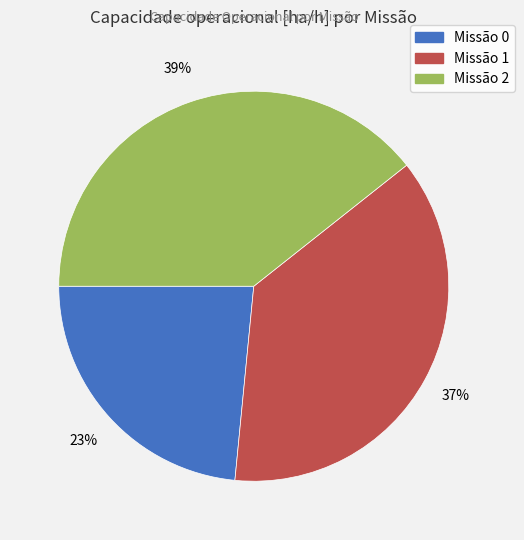

To the nearest percent, what is the average slice percentage?

33%